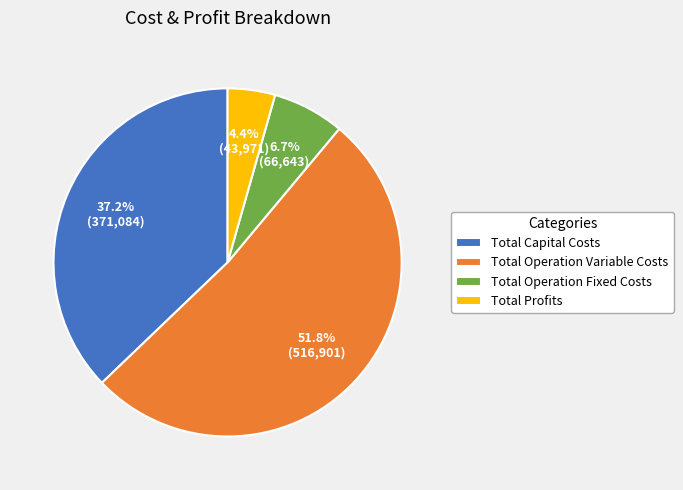

Does any single category account for the majority?

Yes